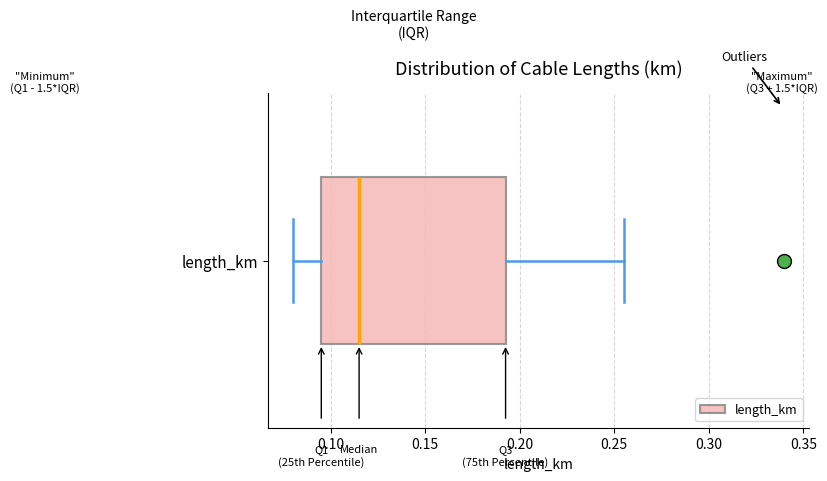

Where is the left edge of the box for length_km on the x-axis? The values are not printed on the chart, so give them approximately, as read against the axis.

0.095